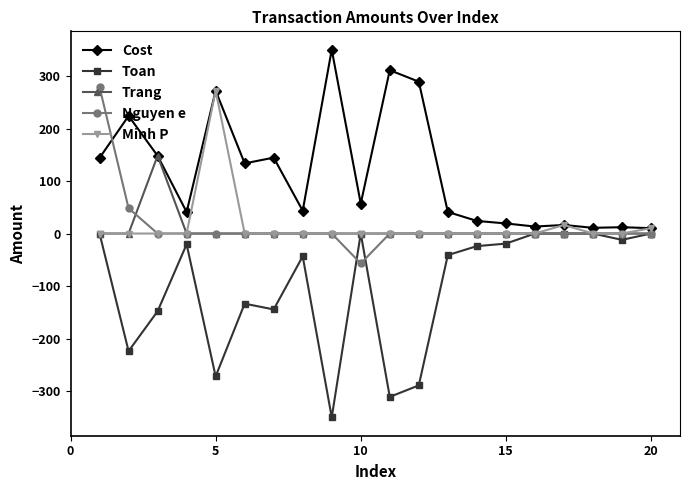

What is the difference between the maximum and minimum values in the Trang series?

148.1